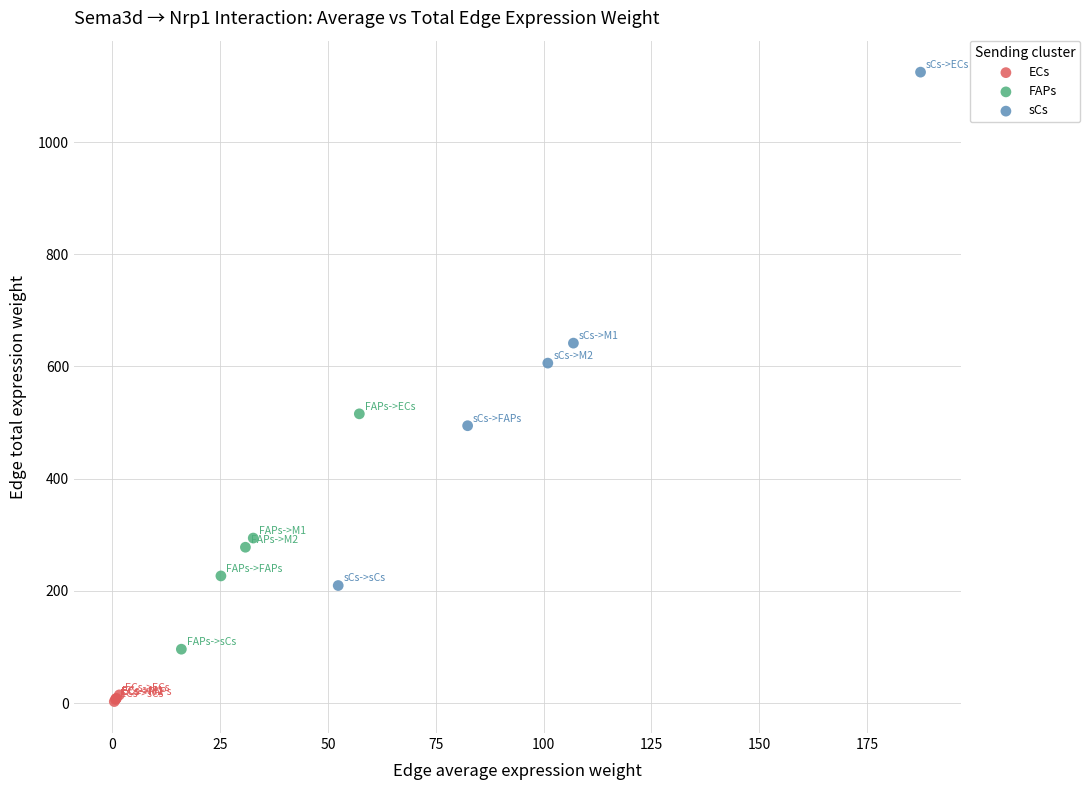

Which series has the widest spread of Y values?

sCs